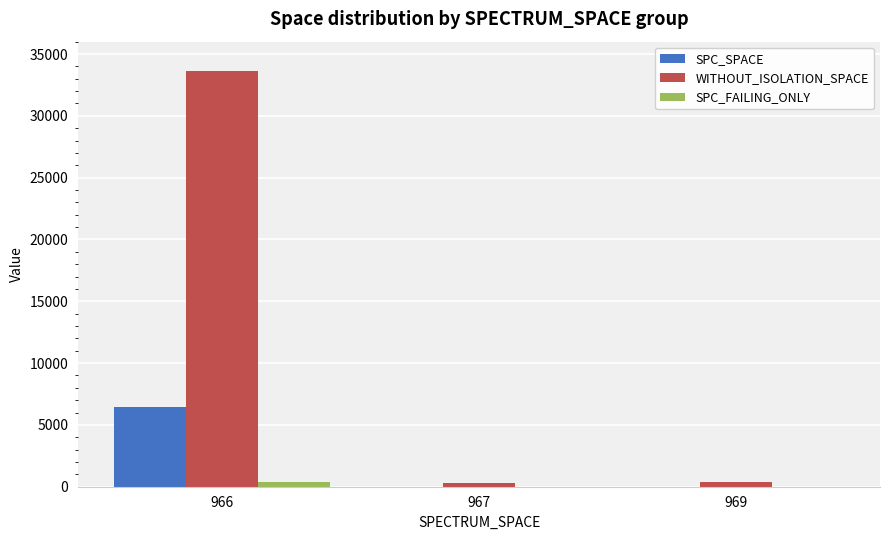

True or false: SPC_SPACE has a value of 15 at 967.

True